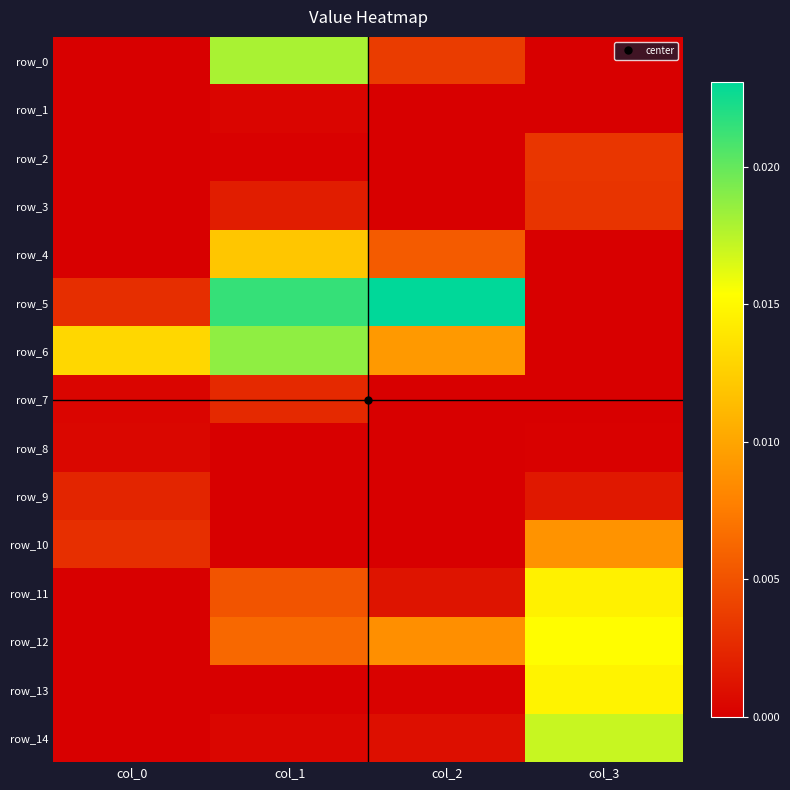

Count the number of data series in this chart.

15